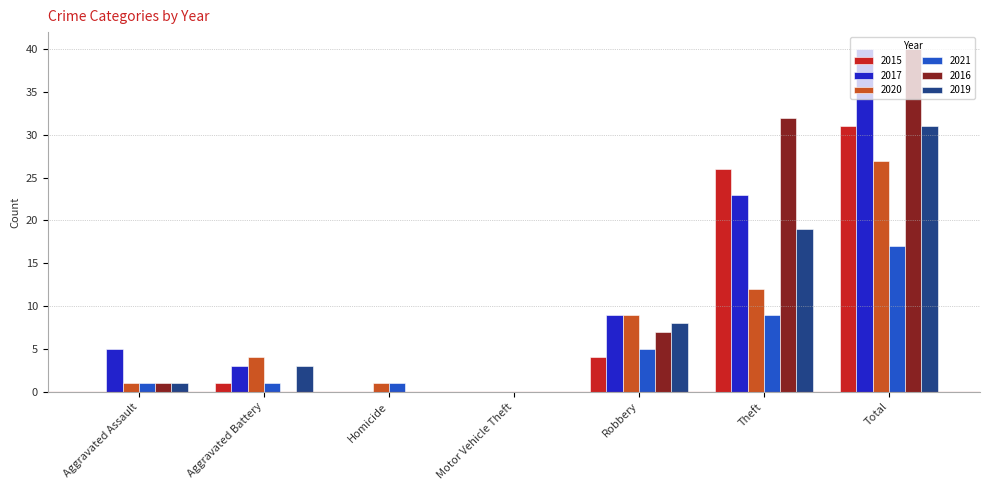

Does the chart contain stacked bars?

No